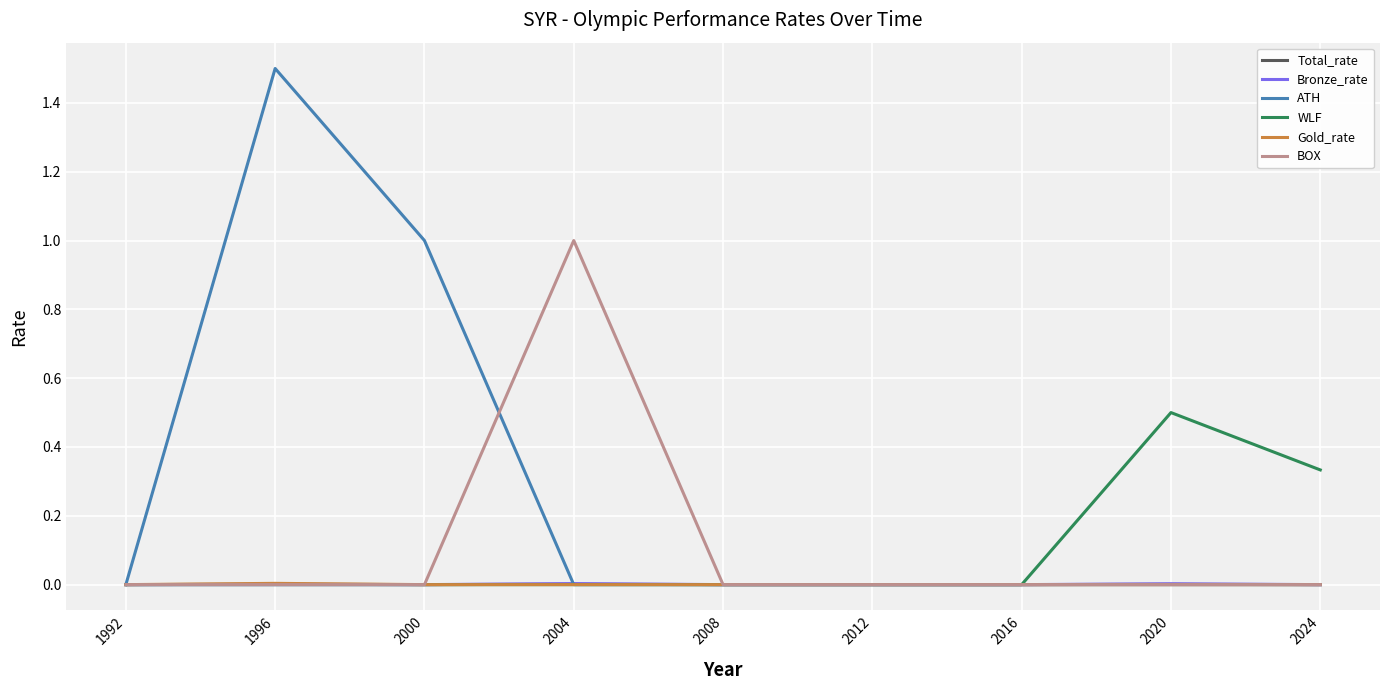

Which series has the largest total across all categories?

ATH